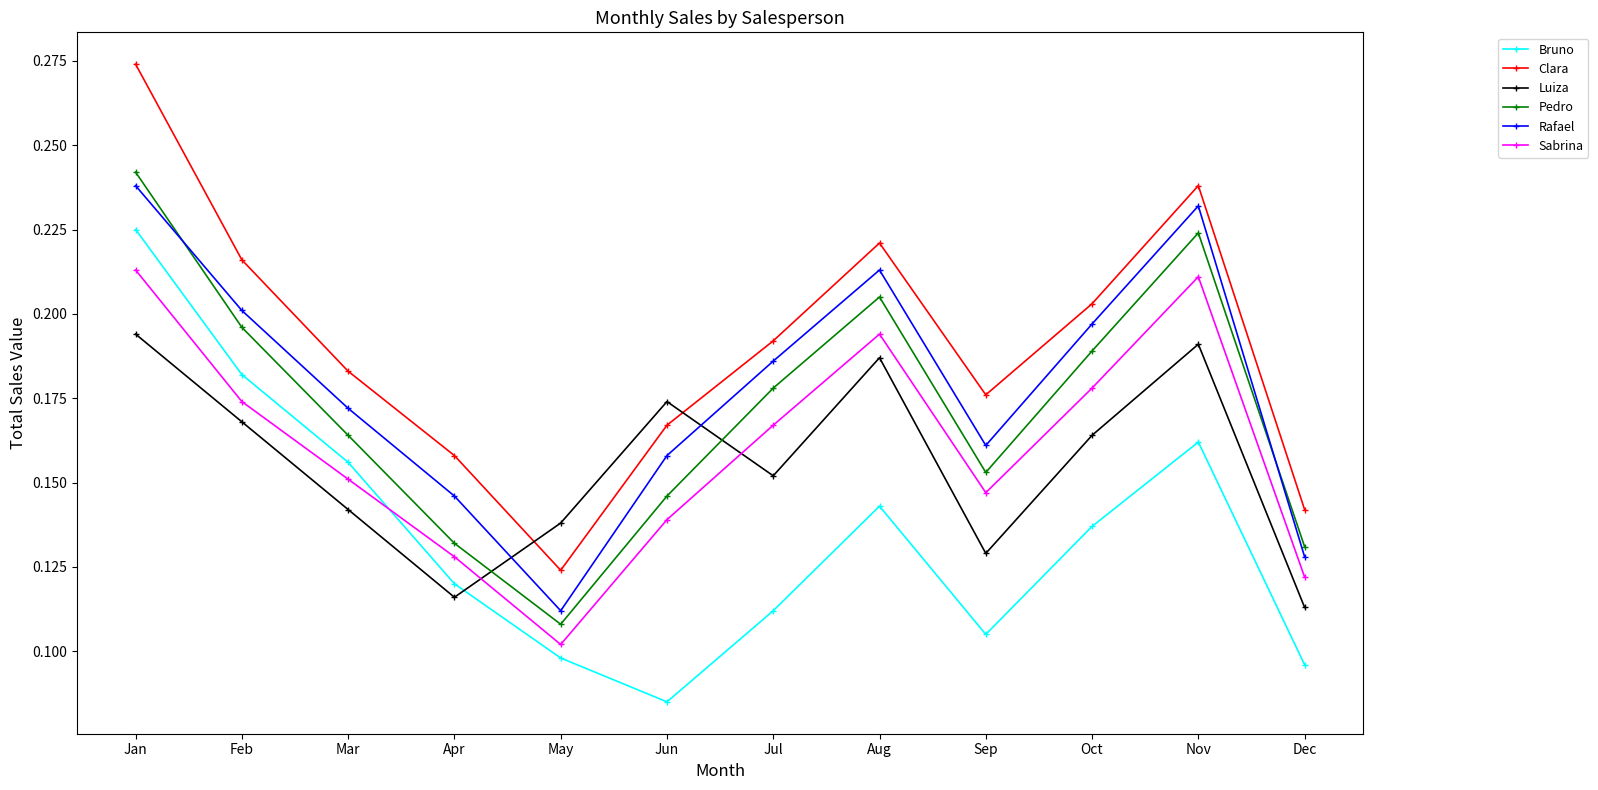

True or false: Luiza and Sabrina intersect in this chart.

True